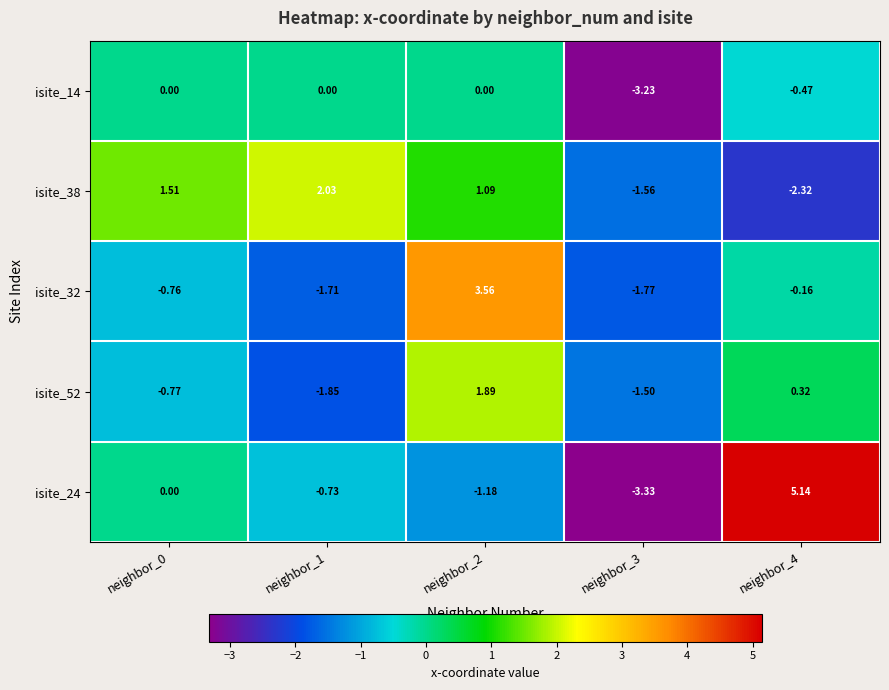

At neighbor_1, list the series in order from smallest to largest.

isite_52, isite_32, isite_24, isite_14, isite_38